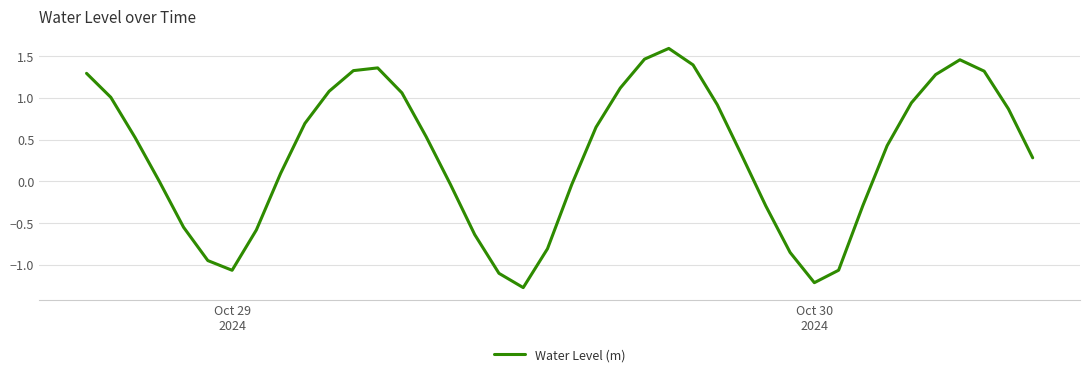

What is the difference between the maximum and minimum values?

2.9